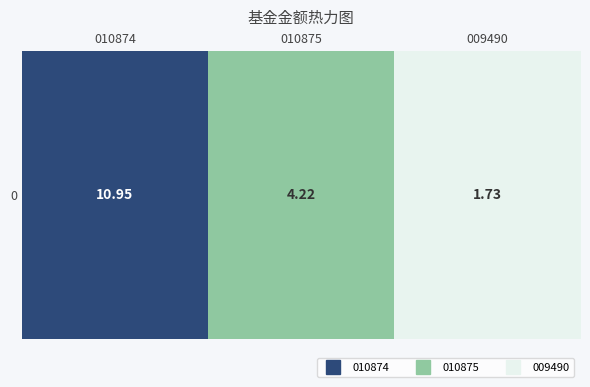

What is the sum of all values?

16.9